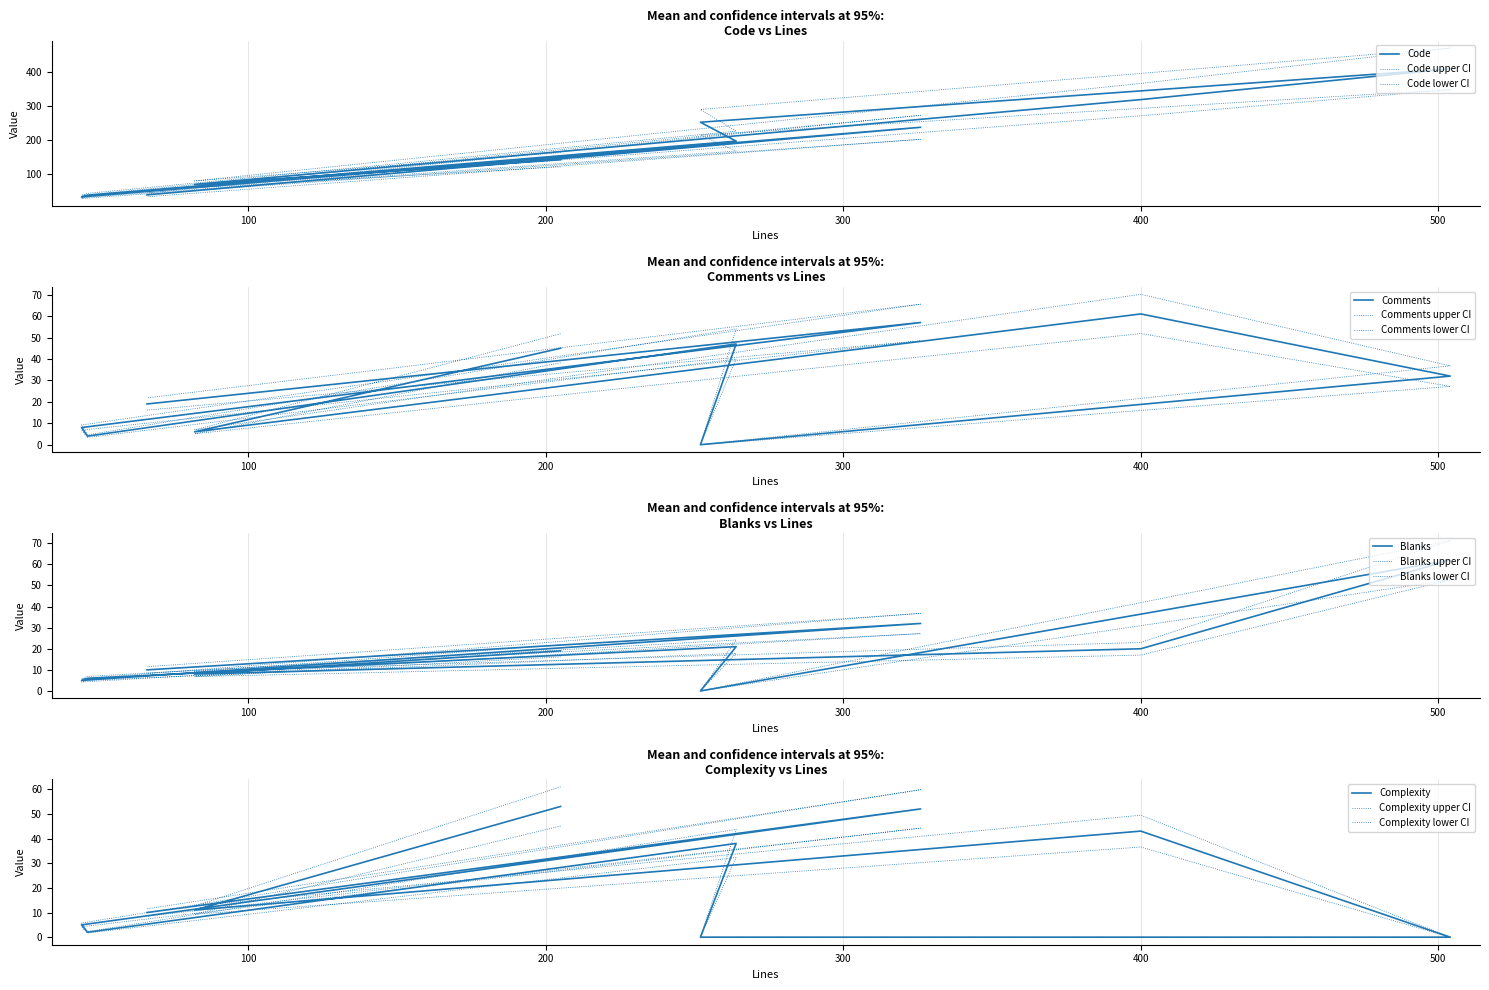

Rank the categories by Code value from highest to lowest.

504, 400, 252, 326, 264, 205, 82, 66, 46, 44